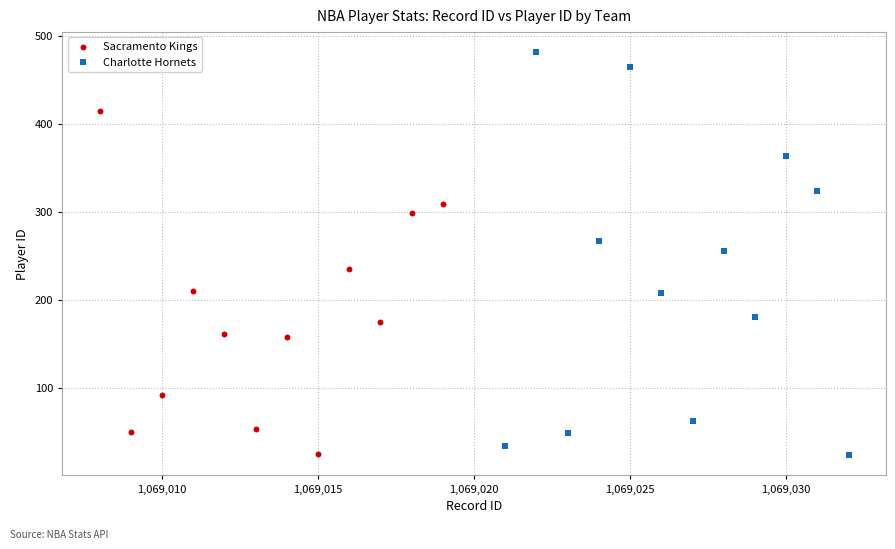

What are all the series names shown in the legend?

Sacramento Kings, Charlotte Hornets